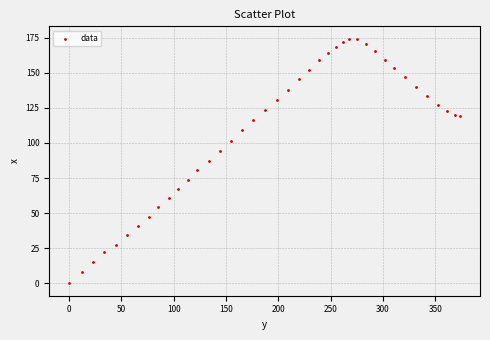

What is the range of Y values (max minus min)?

174.3